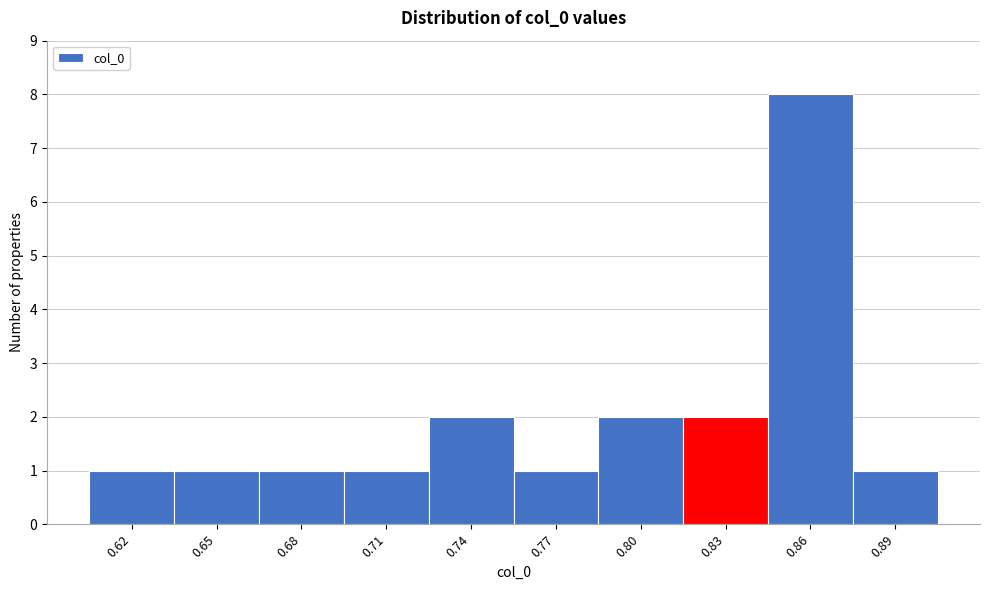

Reading left to right, transcribe all the data shown in this chart.

1	1	1	1	2	1	2	2	8	1